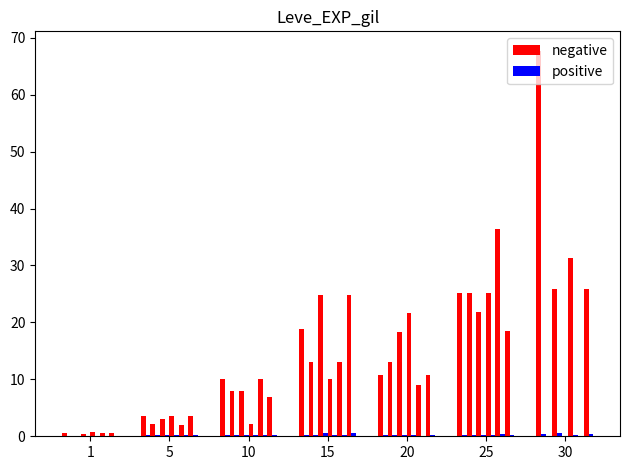

Does the chart contain any negative values?

No